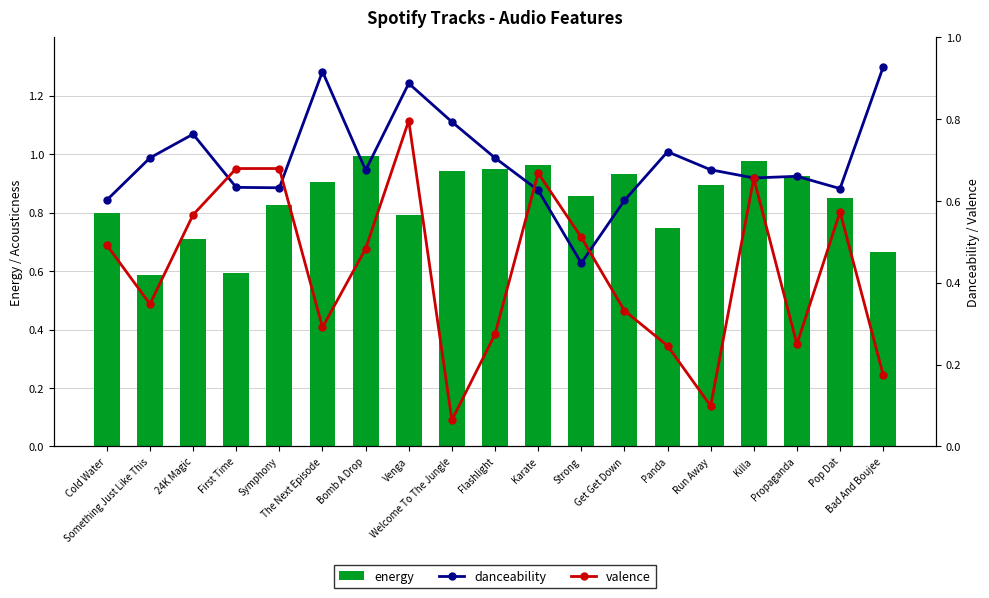

Is it true that danceability equals 0.7 at Killa?

True